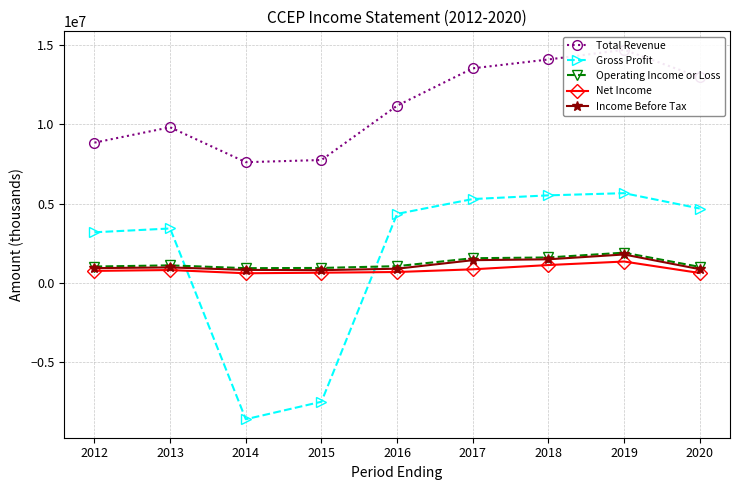

How many lines are shown in the chart?

5